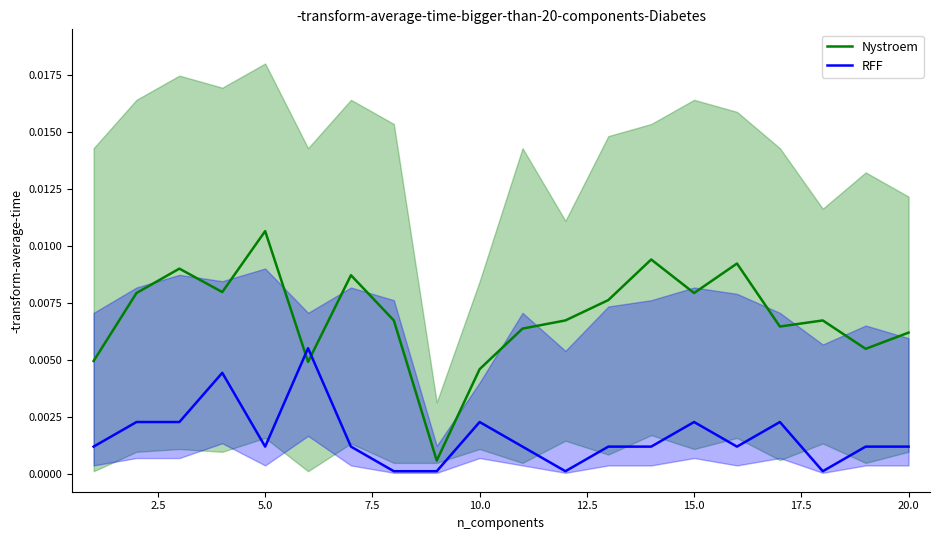

After their last crossing, which series has the higher values: RFF or Nystroem?

Nystroem